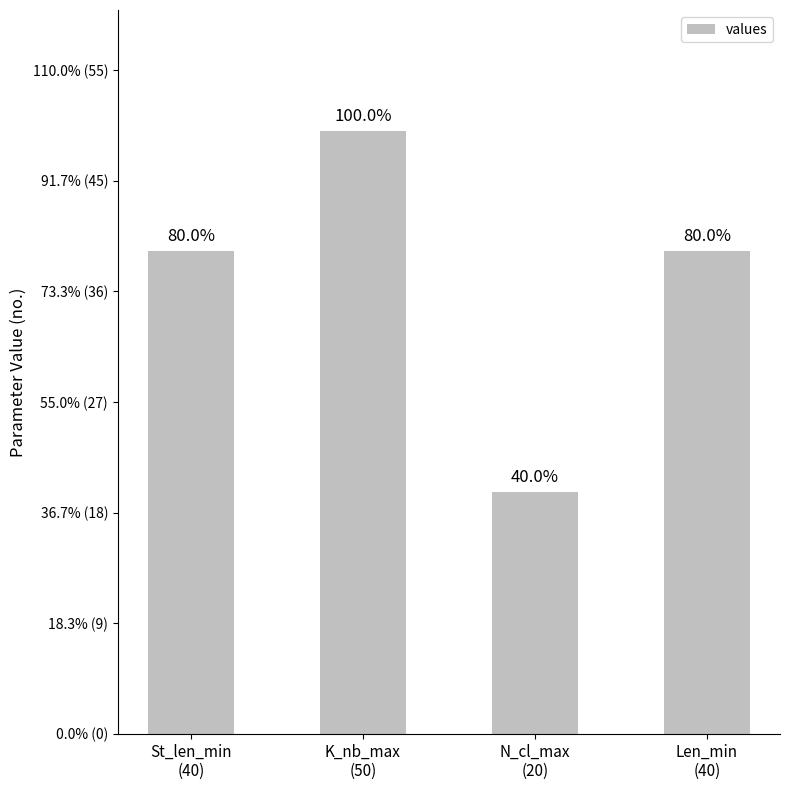

What is the greatest value displayed?

50